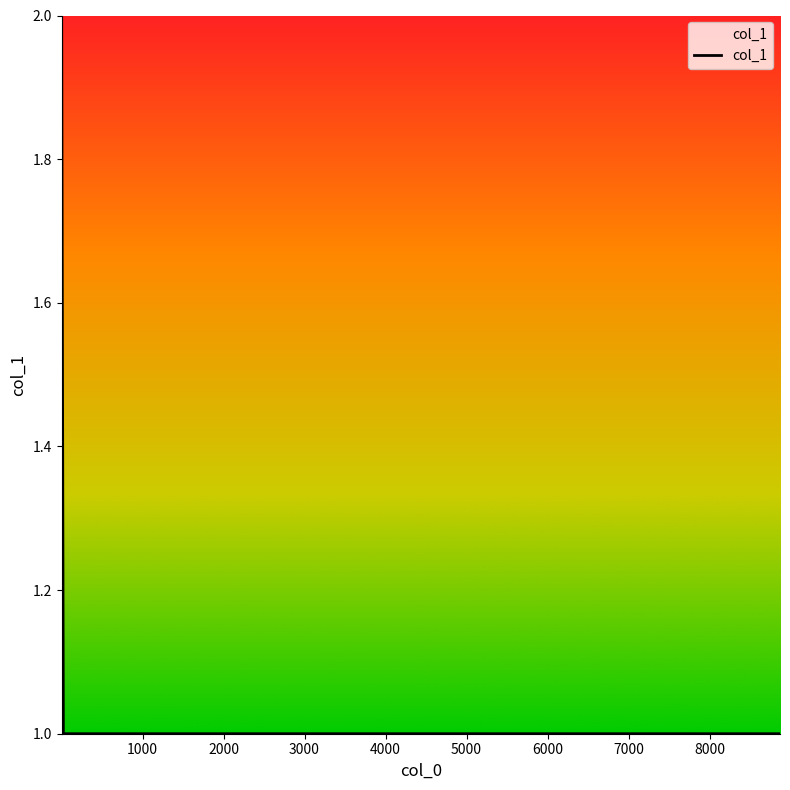

What is the sum of all values?

7